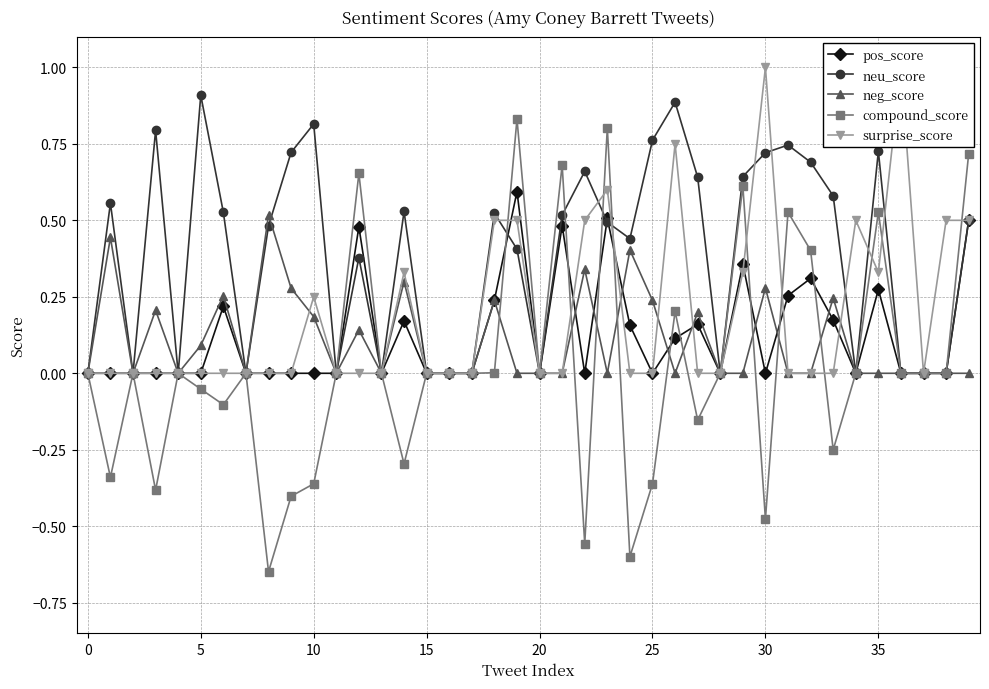

Where do surprise_score and compound_score first cross each other?

18 and 19